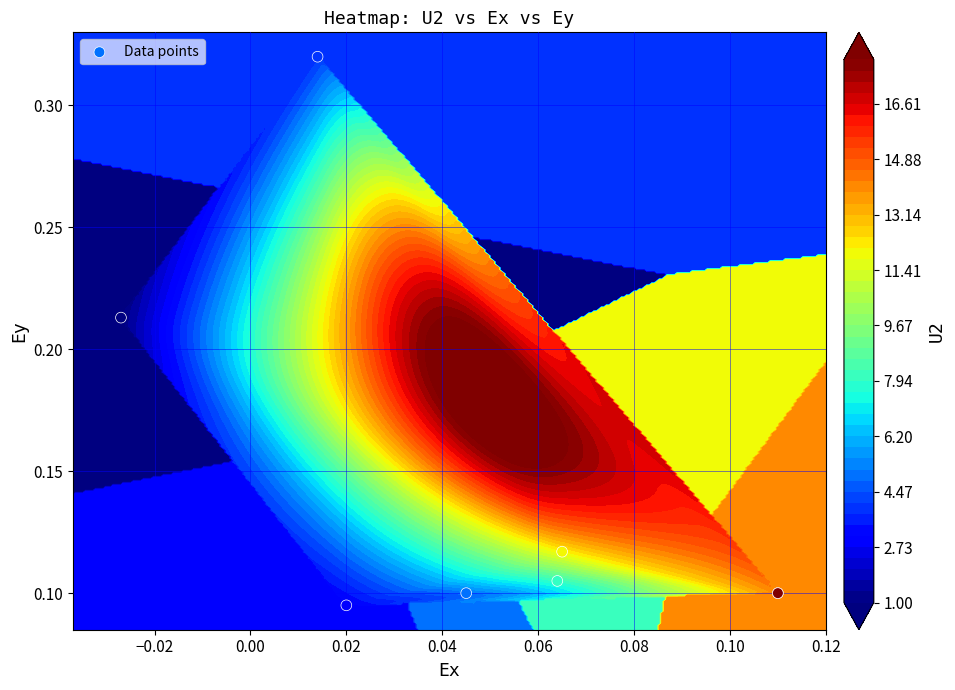

Where is the data nearest to the value 0?

0.02